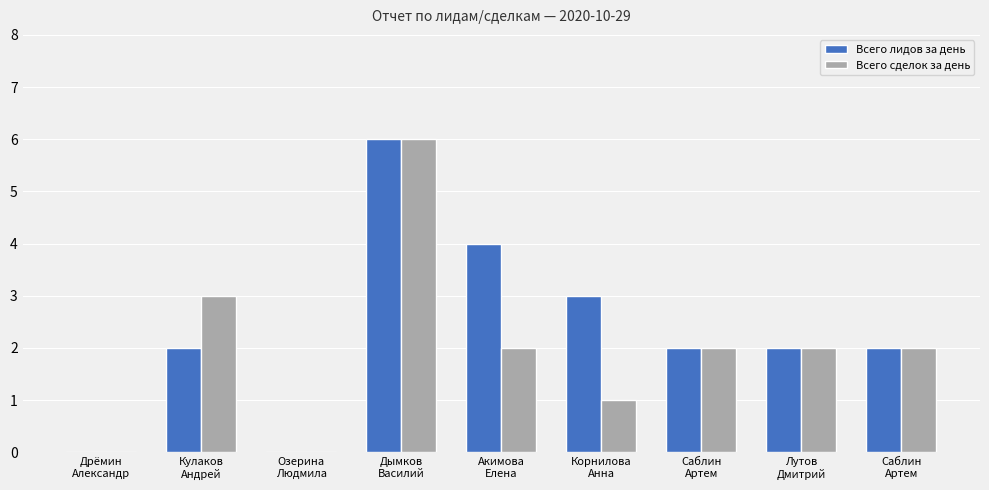

What are all the series names shown in the legend?

Всего лидов за день, Всего сделок за день